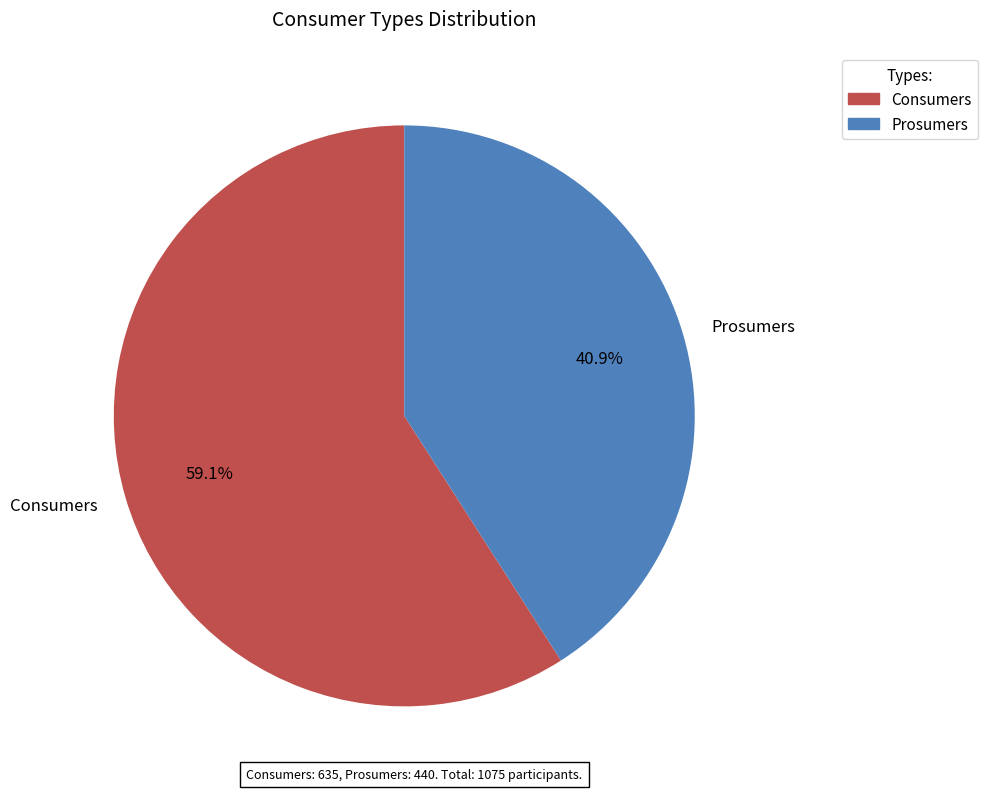

Rank the categories by value from highest to lowest.

Consumers, Prosumers